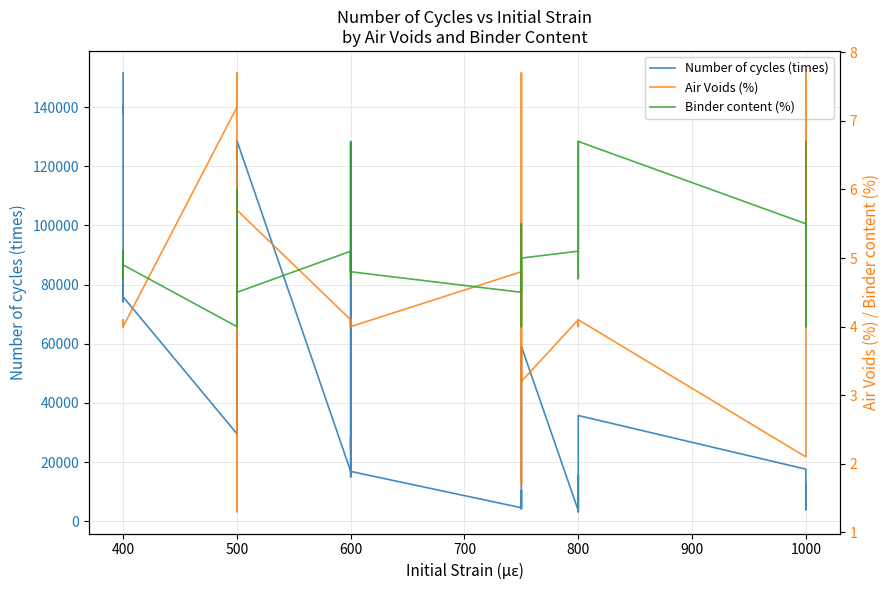

Does the chart display data point markers on the line(s)?

No